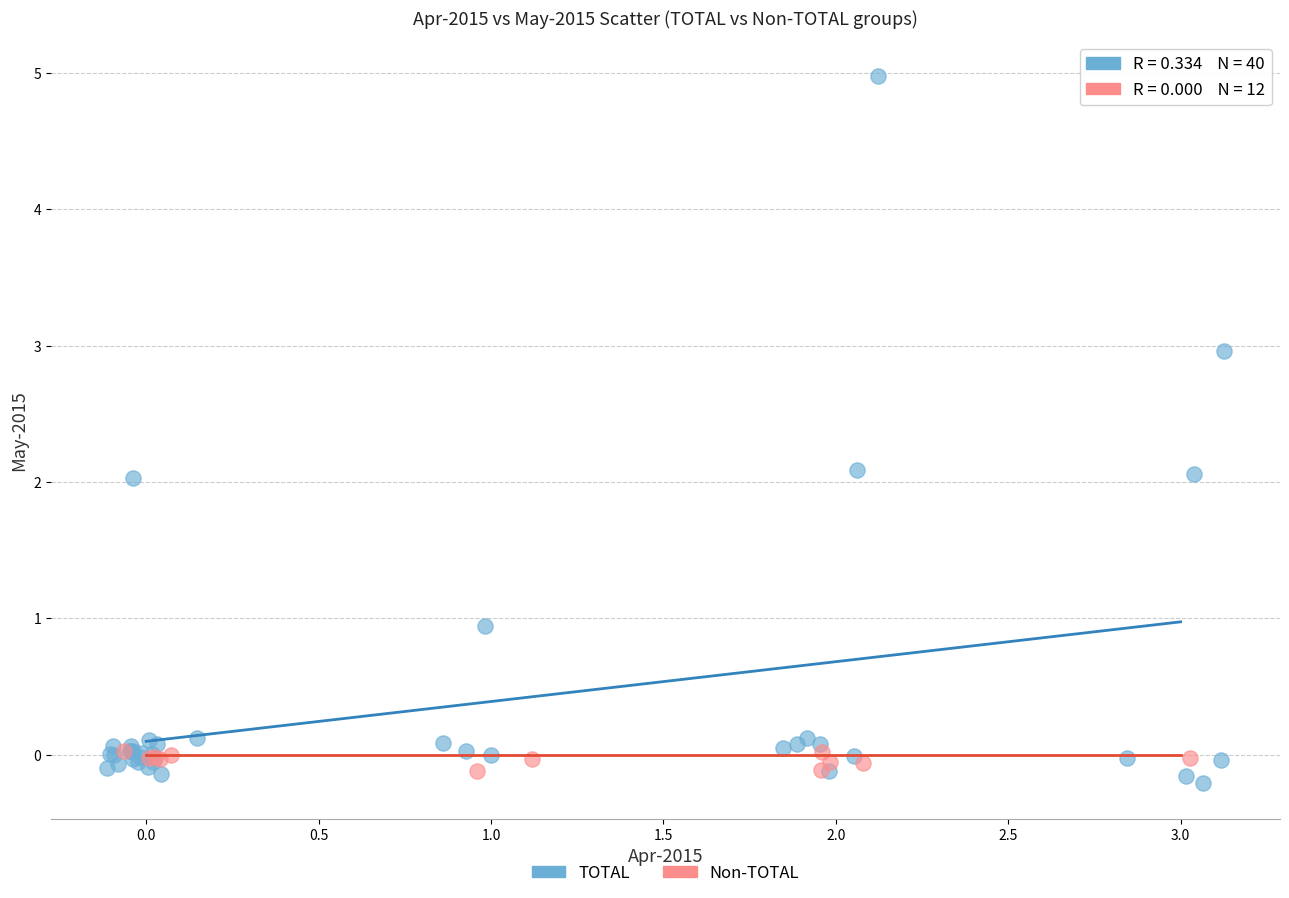

Which series has the widest spread of Y values?

TOTAL